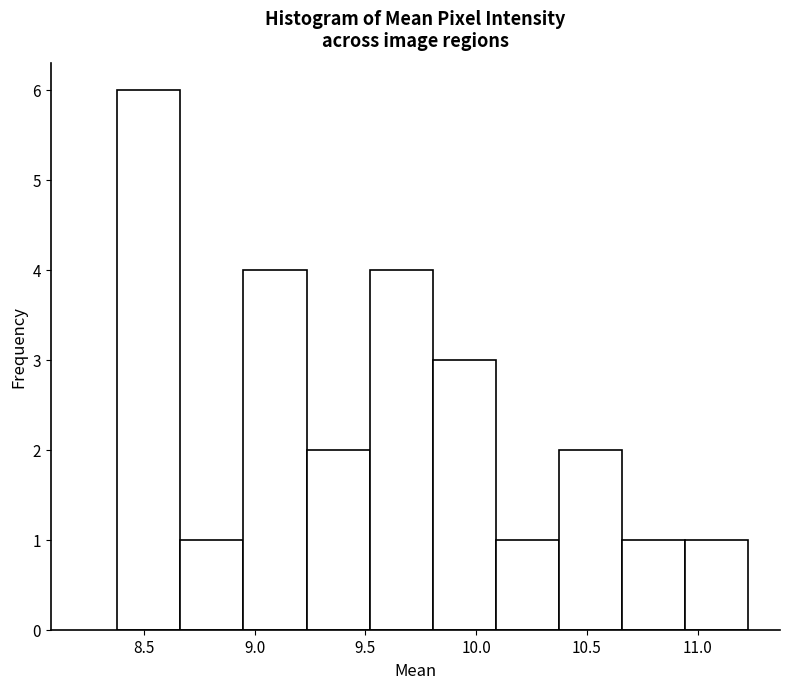

Reading left to right, transcribe this chart: for each bar, give the range it covers on the x-axis and its height. Neither the bar edges nor the heights are printed on the chart, so give them approximately, as read against the axes.

8.40 to 8.65: 6
8.65 to 8.95: 1
8.95 to 9.25: 4
9.25 to 9.50: 2
9.50 to 9.80: 4
9.80 to 10.10: 3
10.10 to 10.35: 1
10.35 to 10.65: 2
10.65 to 10.95: 1
10.95 to 11.25: 1